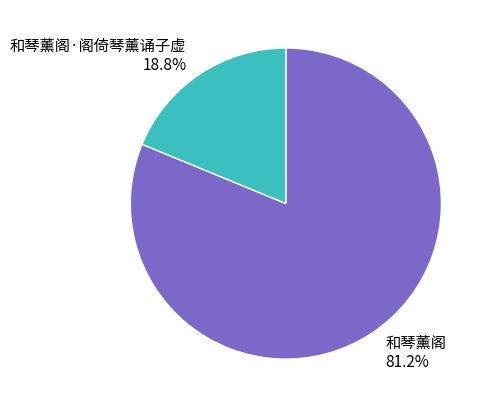

How many slices are in this pie chart?

2